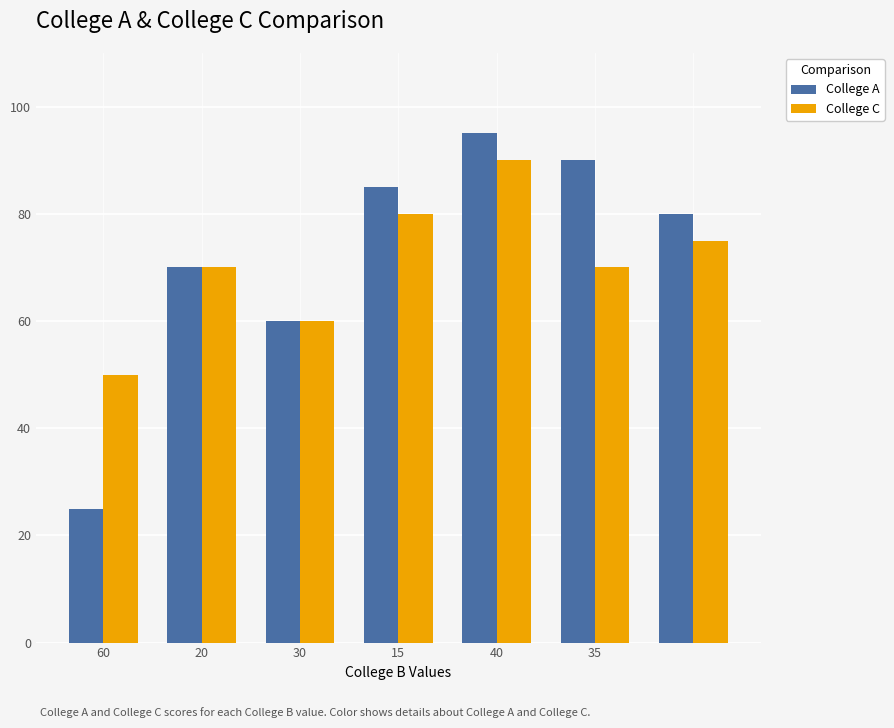

What is the sum of all College A values?

505